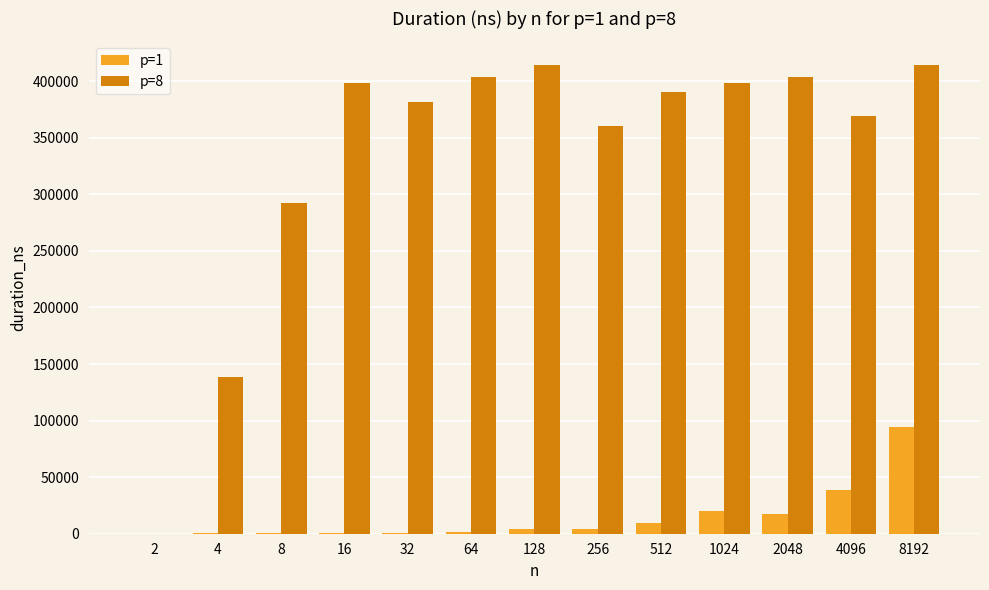

Is the value of p=8 at 128 greater than the value of p=1 at 32?

Yes